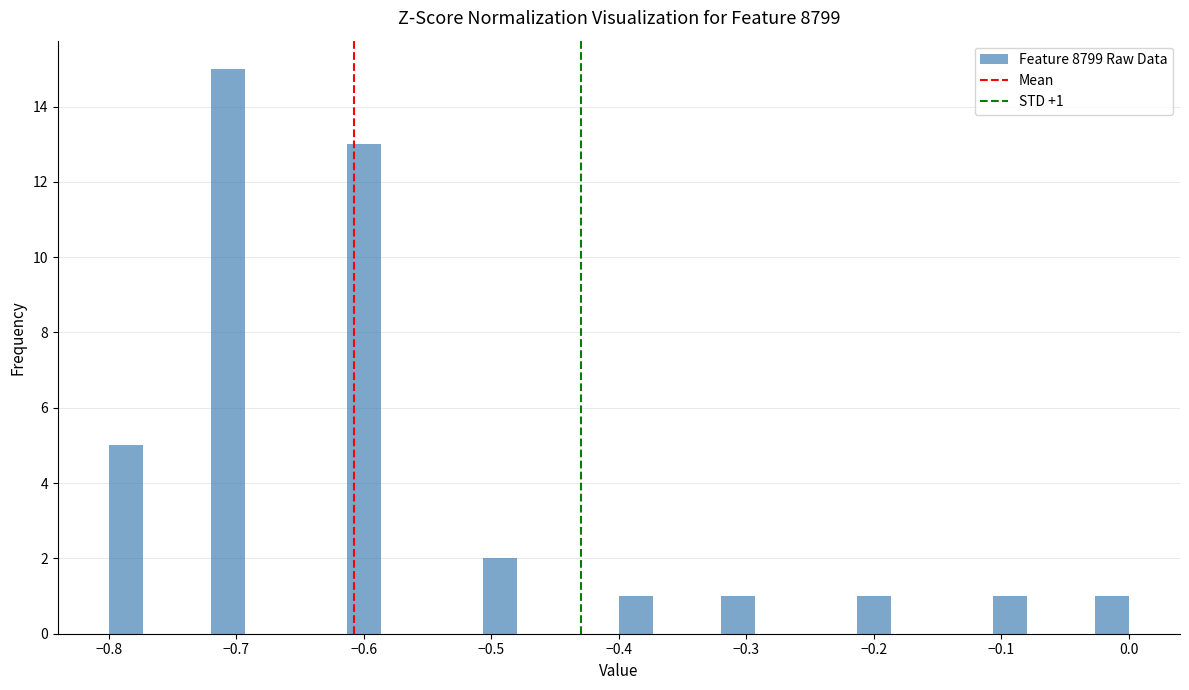

Read against the x-axis, roughly where is the centre of the tallest bar?

-0.71